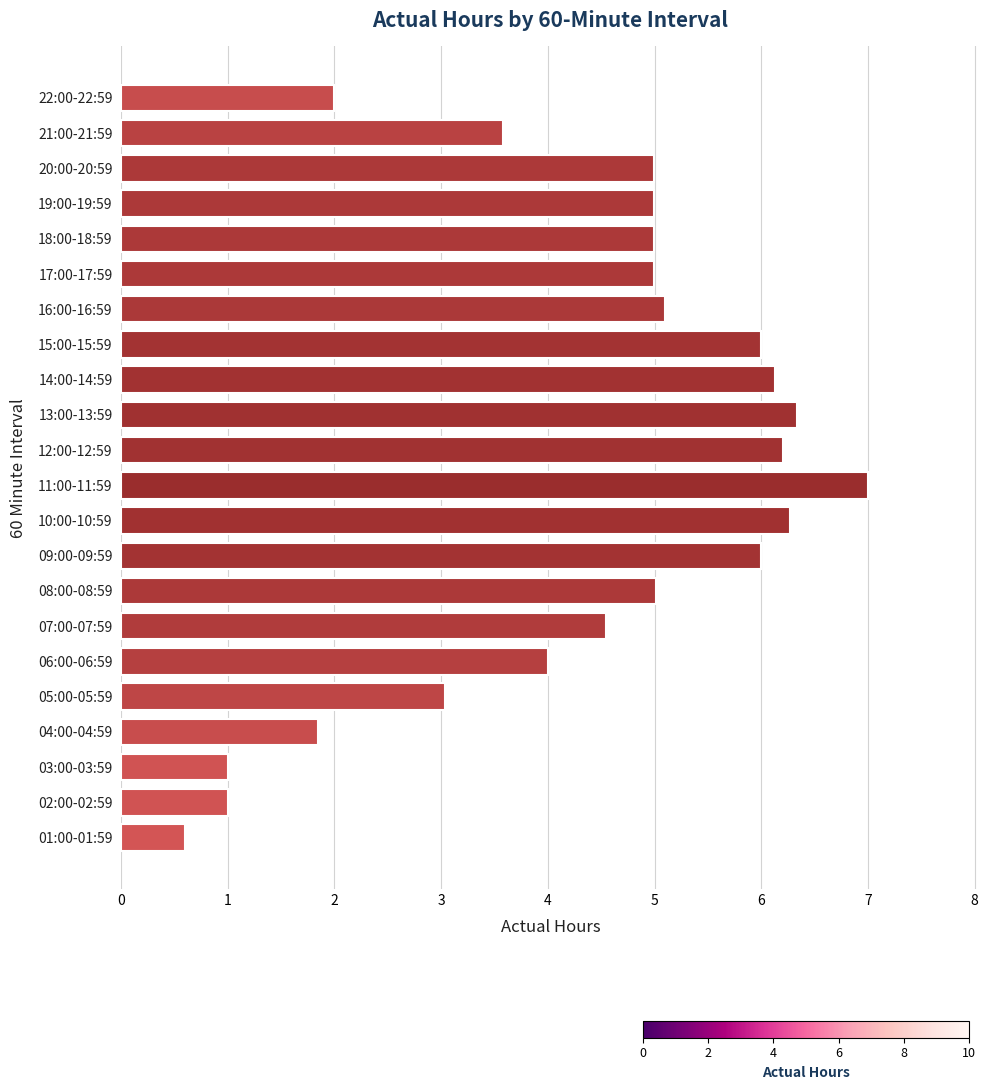

Are the bars grouped side by side (vs. stacked)?

No